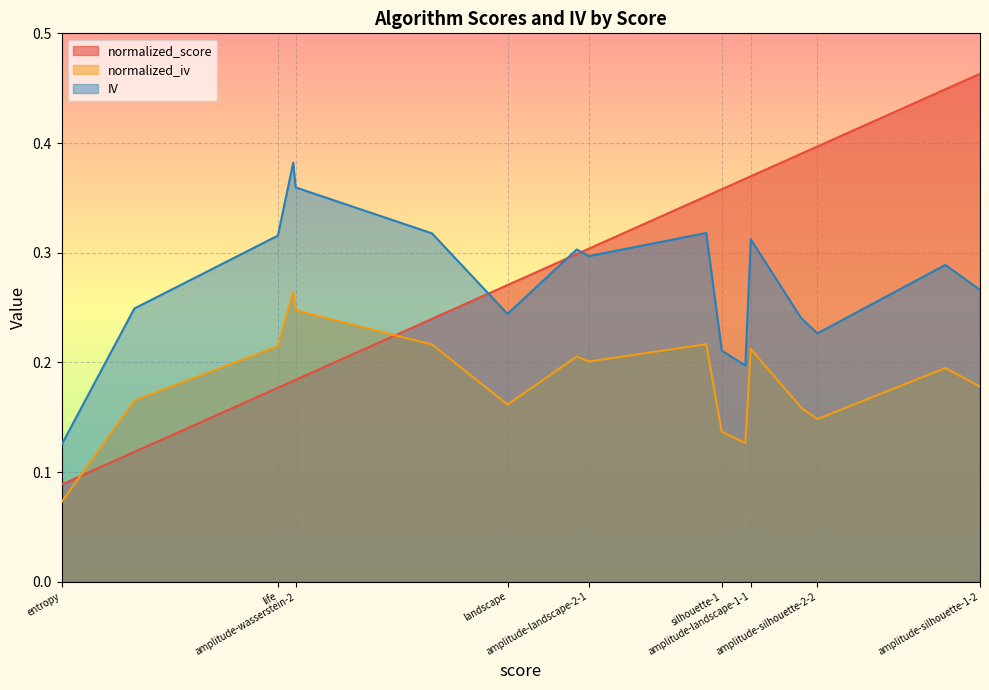

What is the smallest value displayed?

0.1